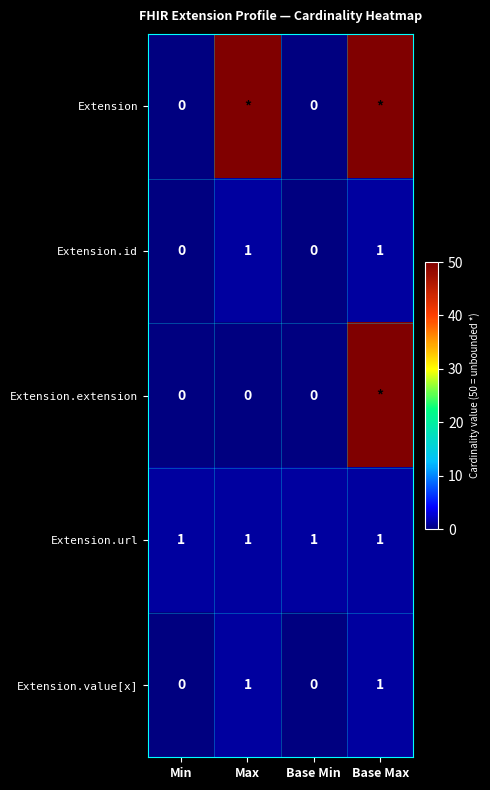

The Extension.id series shows 1 at Max. True or false?

True